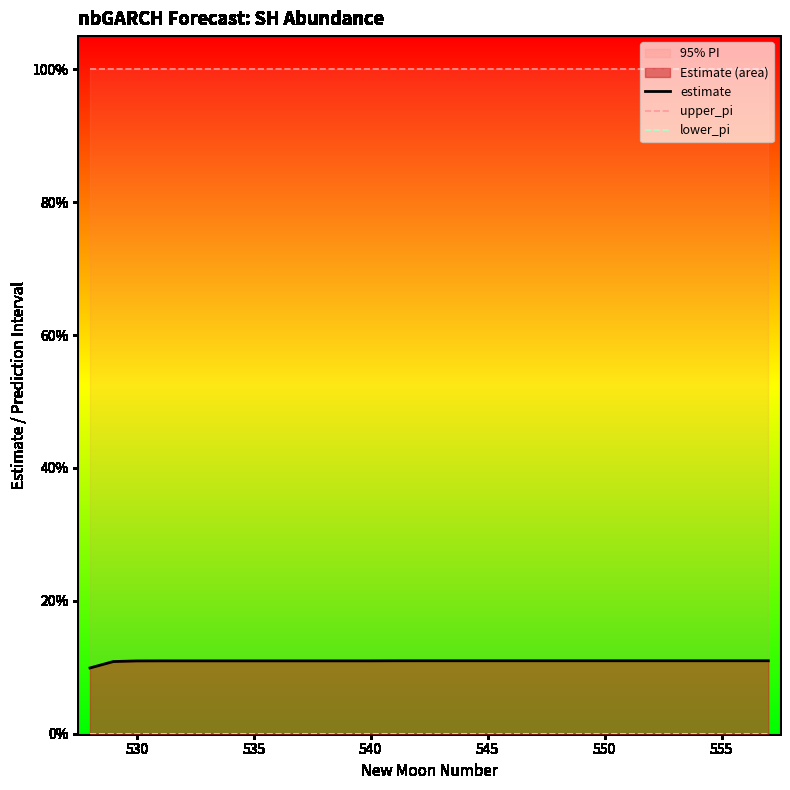

True or false: upper_pi has more than 1 interior local peaks.

False